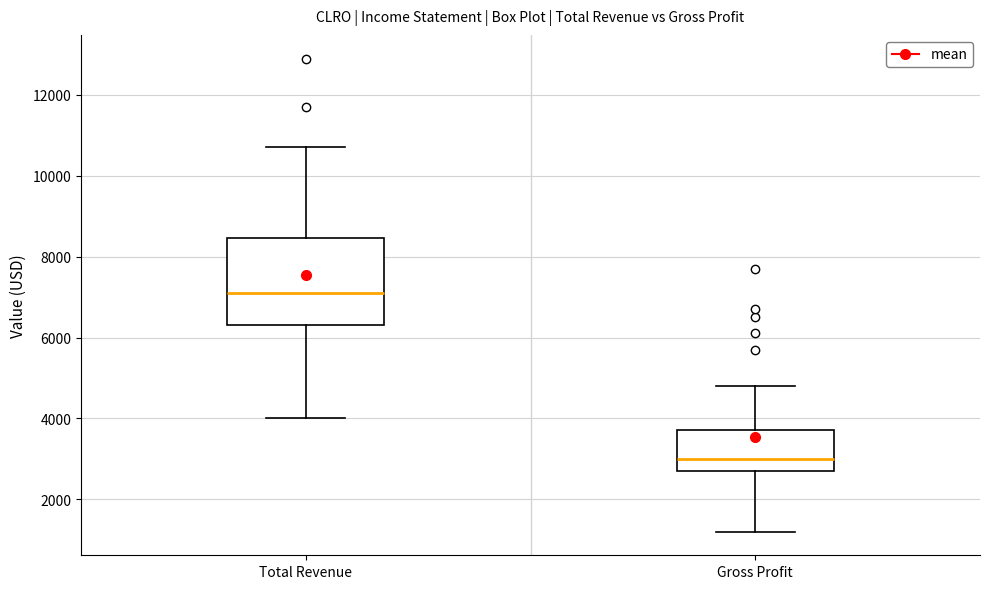

Where is the upper edge of the box for Gross Profit on the y-axis? The values are not printed on the chart, so give them approximately, as read against the axis.

3800